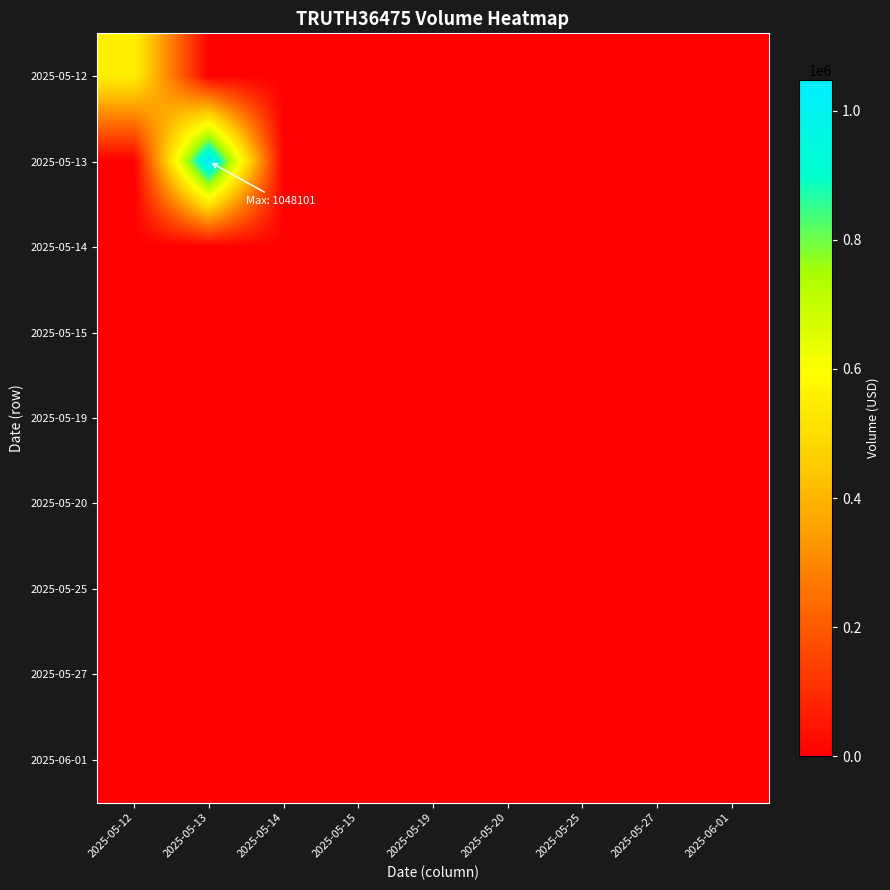

Rank the series by their maximum value, from highest to lowest.

2025-05-13, 2025-05-12, 2025-05-14, 2025-05-15, 2025-05-20, 2025-05-19, 2025-06-01, 2025-05-25, 2025-05-27